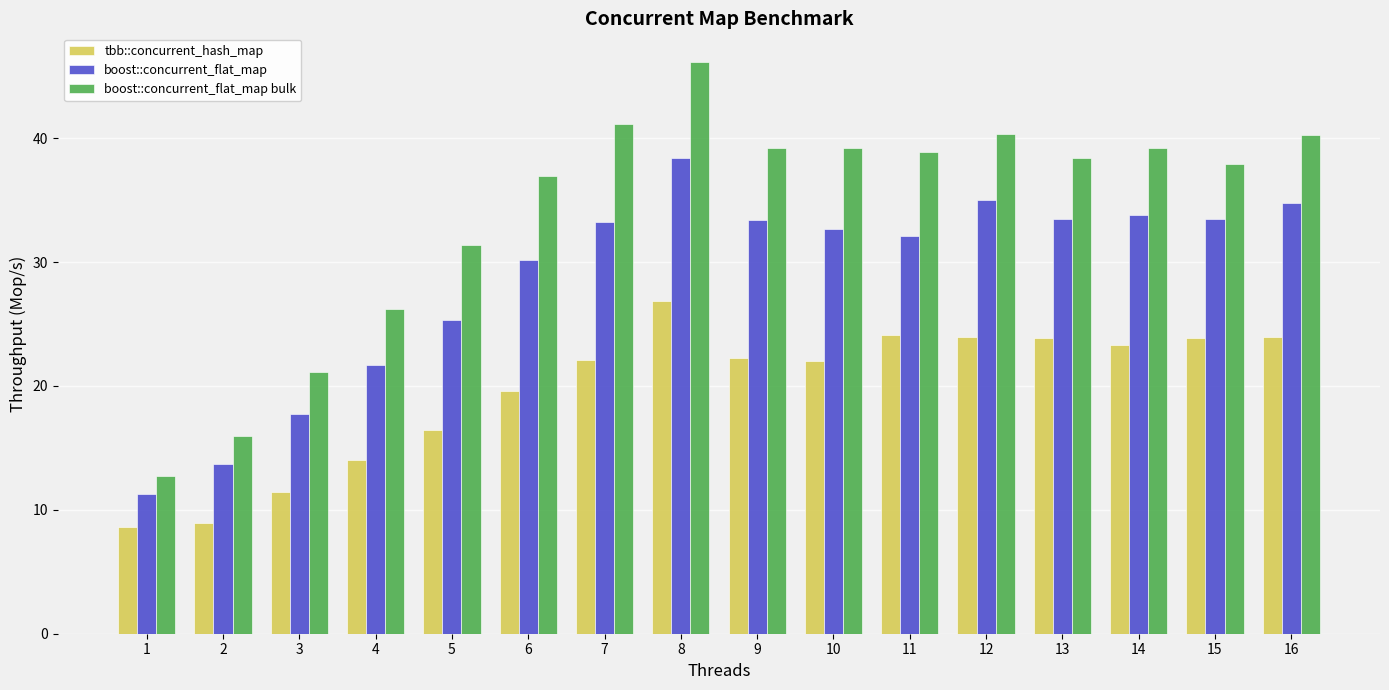

What is the average value of the boost::concurrent_flat_map bulk series?

34.1